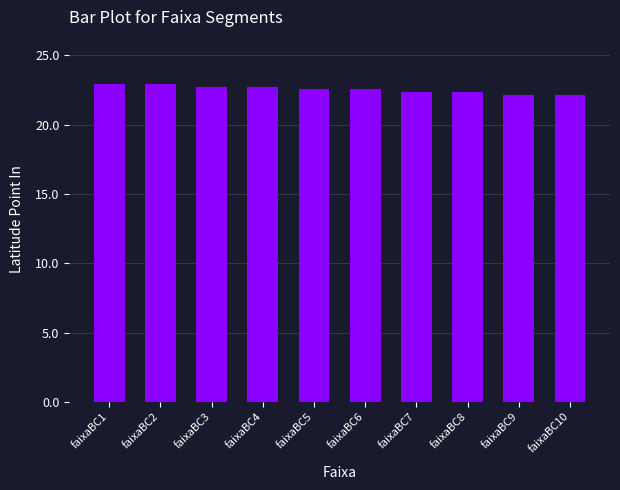

What is the difference between the values at faixaBC6 and faixaBC3?

0.1